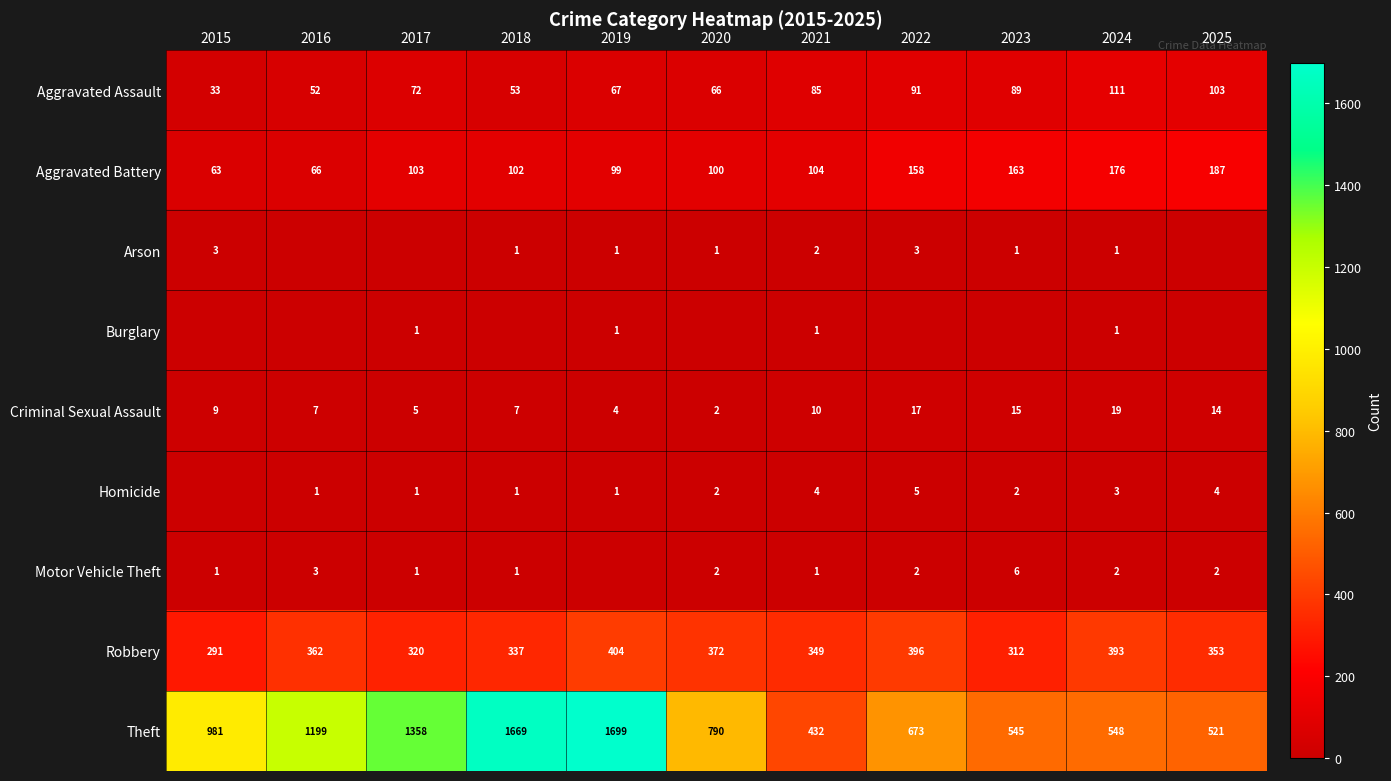

True or false: Criminal Sexual Assault has a value of 7 at 2022.

False